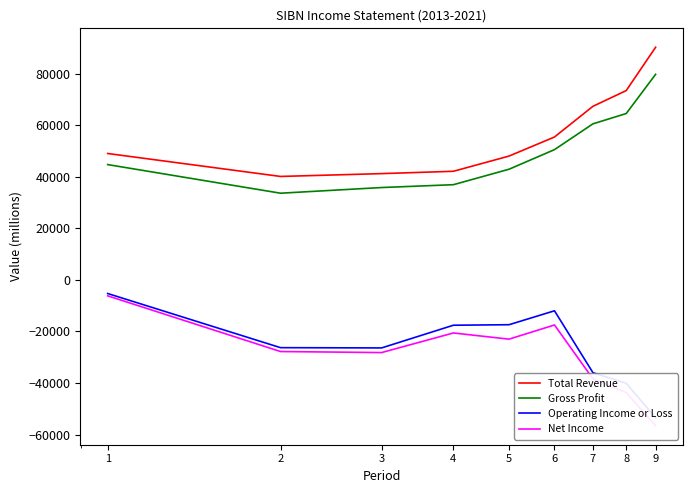

How many lines are shown in the chart?

4